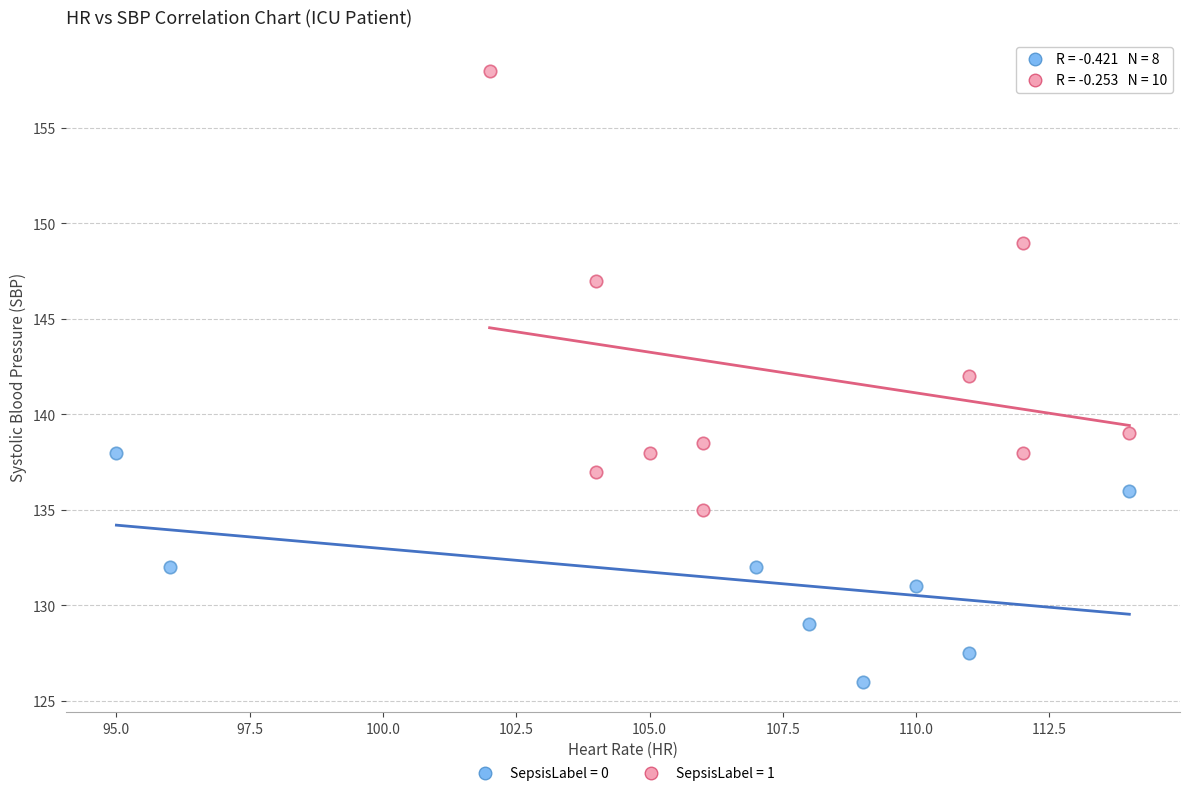

Which series contains the highest Y value?

SepsisLabel = 1